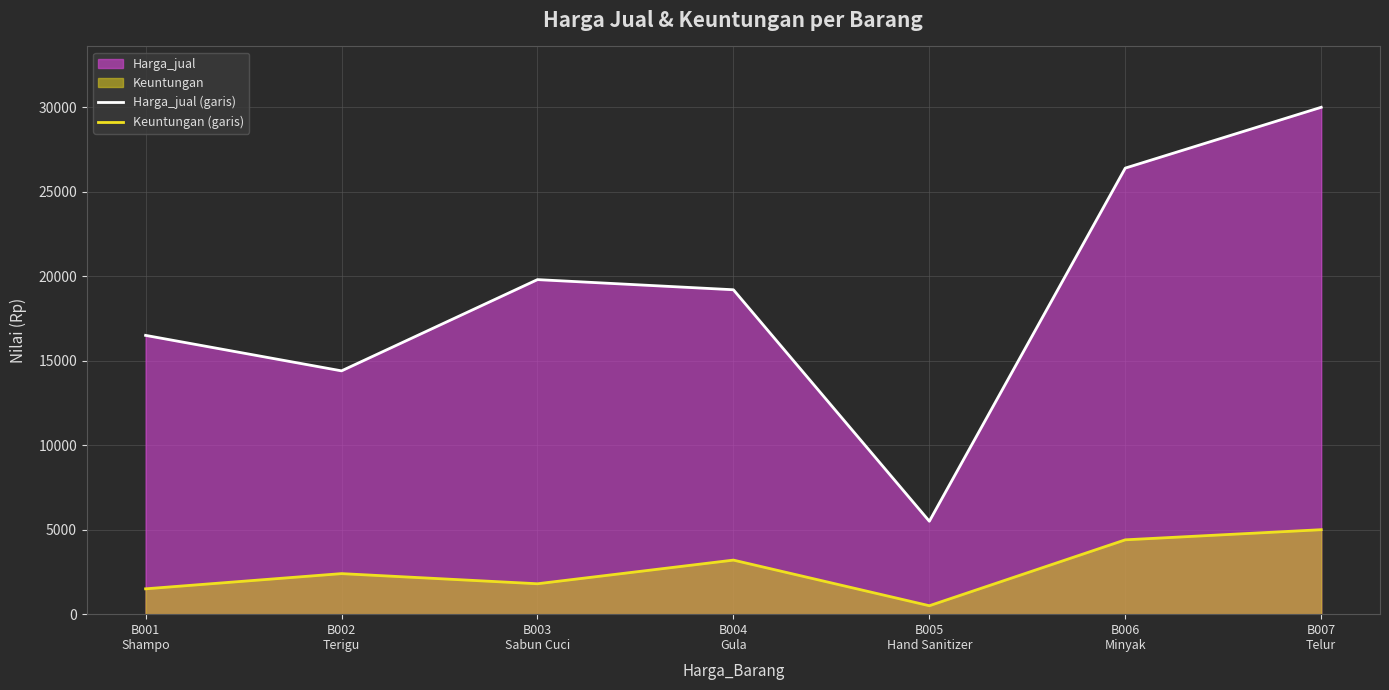

Count the number of categories in the chart.

7